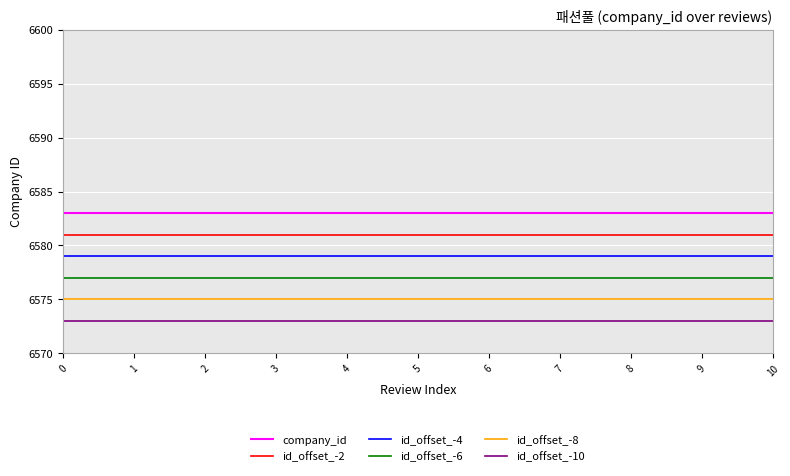

What is the smallest value displayed?

6573